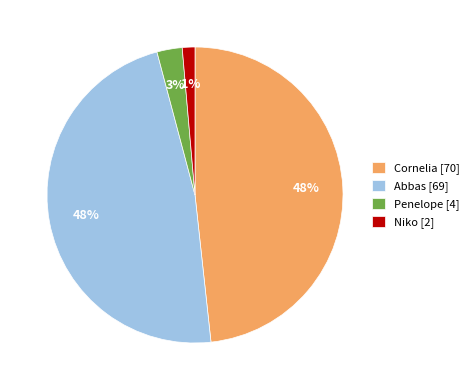

Does any single category account for the majority?

No